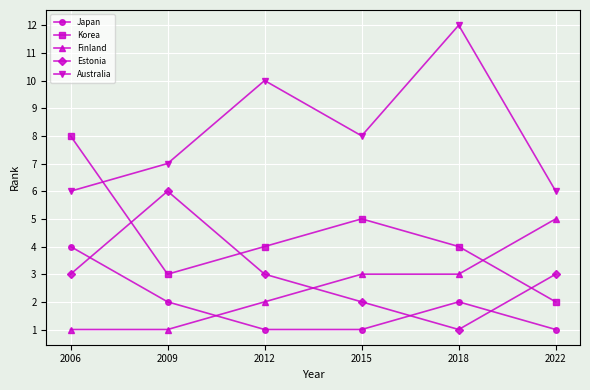

How many values in the Australia series are below 8?

3